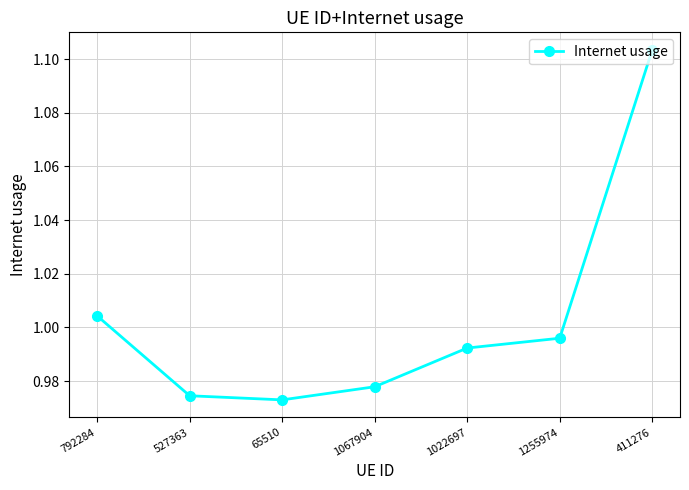

Is it true that the value at 1067904 is 0.7?

False